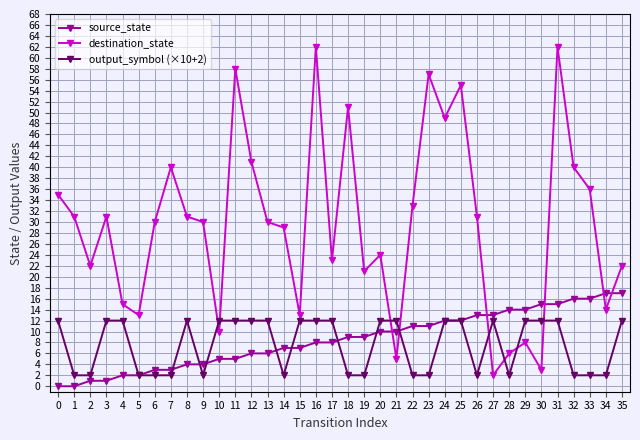

True or false: source_state has a value of 2 at 12.

False